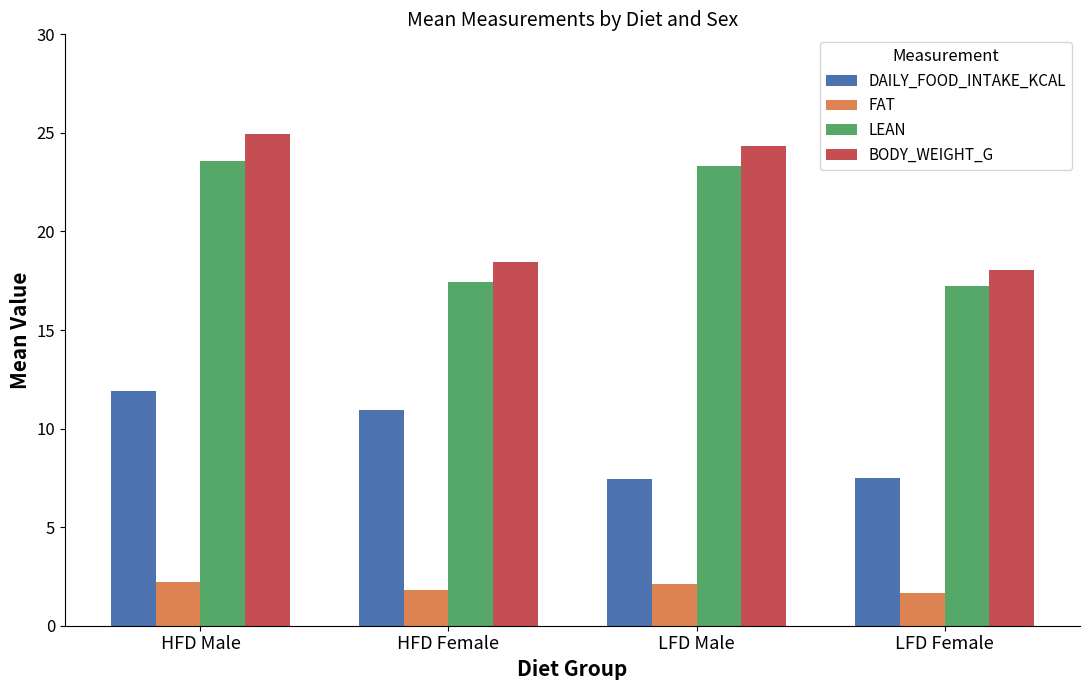

What is the total value across all series at HFD Female?

48.6